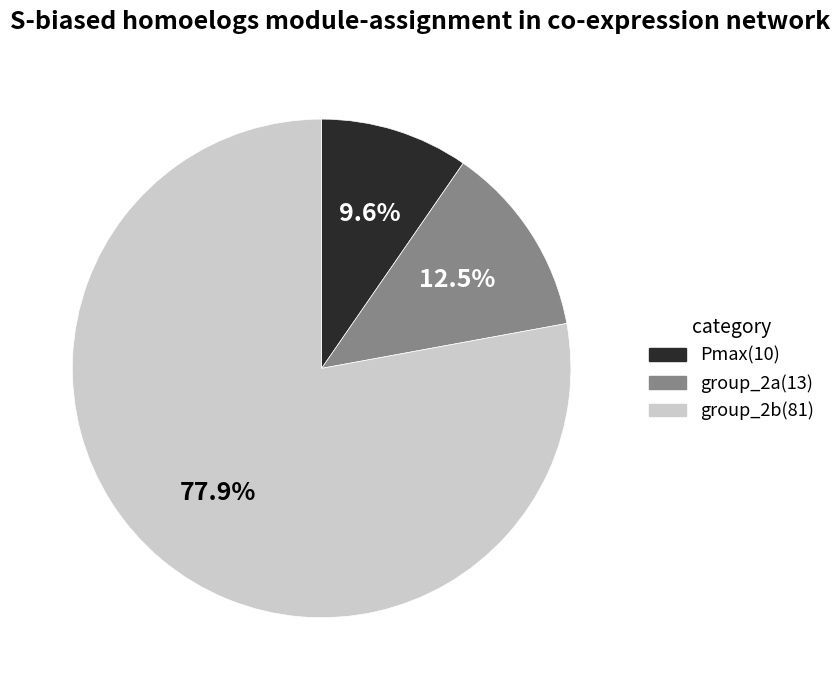

To the nearest percent, what is the difference between the largest and smallest slice percentages?

68%